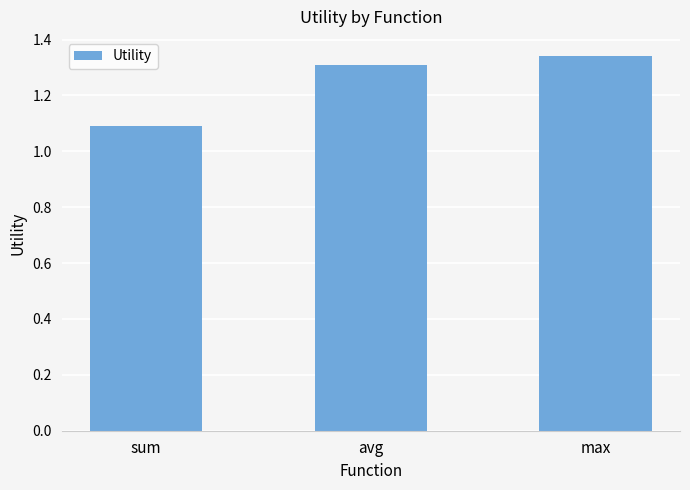

Which has a higher value, avg or max?

max